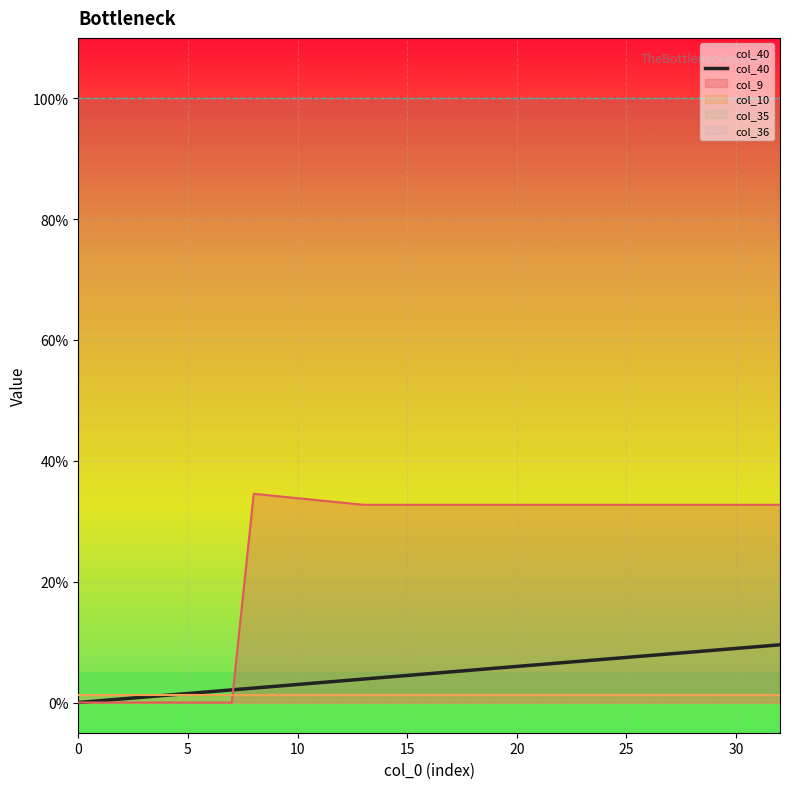

Between 23 and 13, which is larger?

23